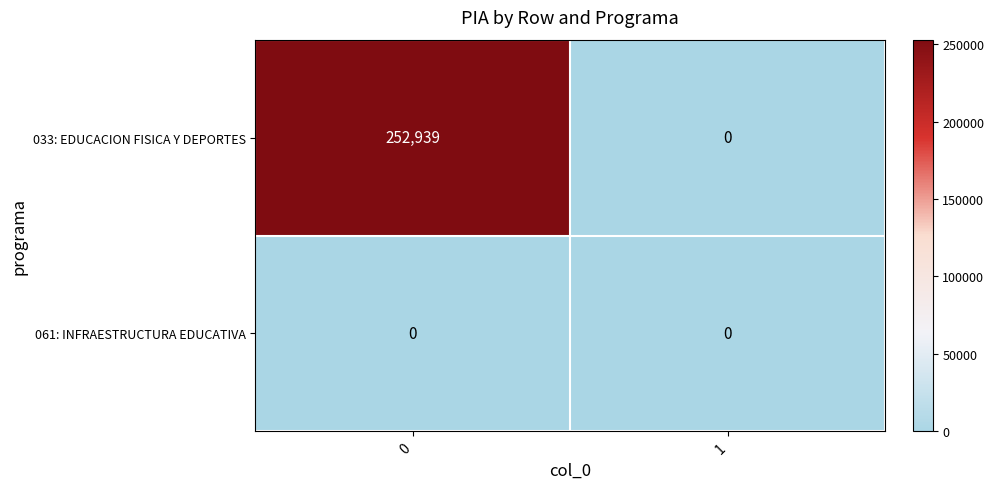

Which series has the largest total across all categories?

033: EDUCACION FISICA Y DEPORTES